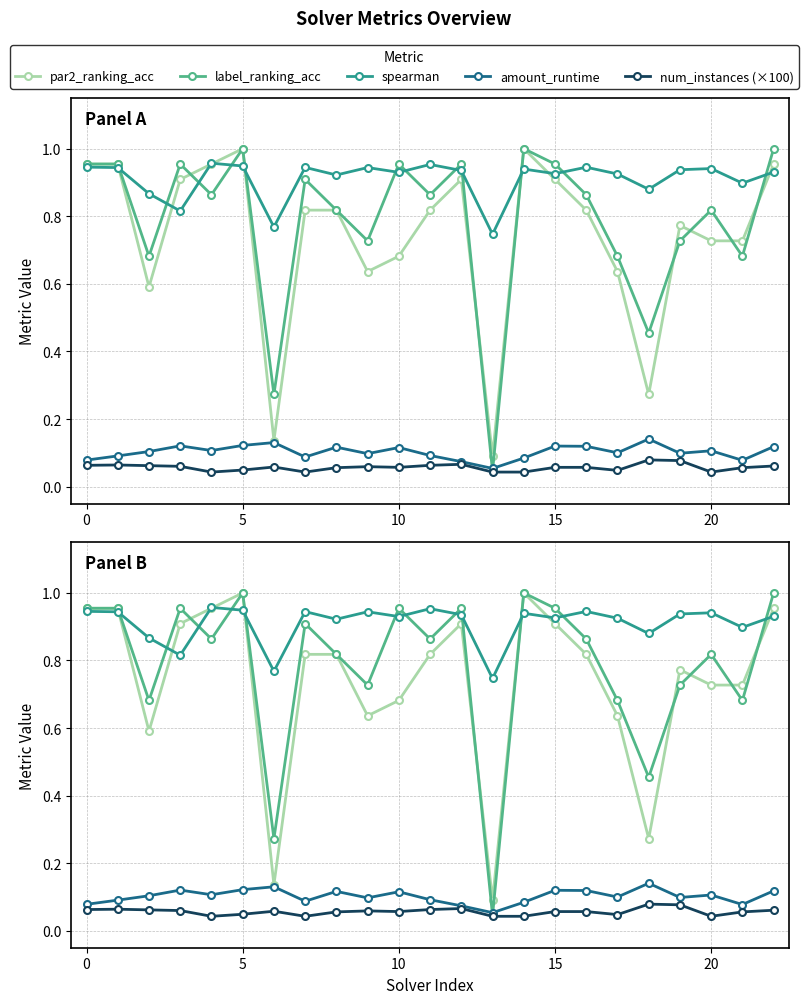

What is the sum of the num_instances (×100) values at 11 and 16?

0.1